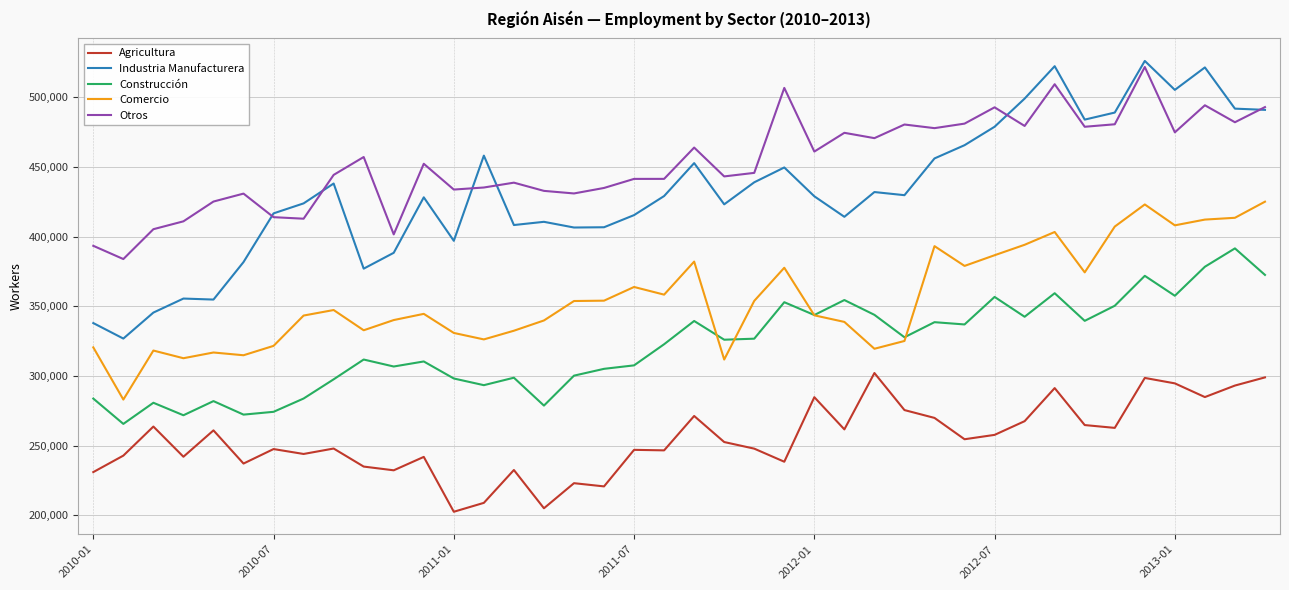

What is the maximum value for Comercio?

425022